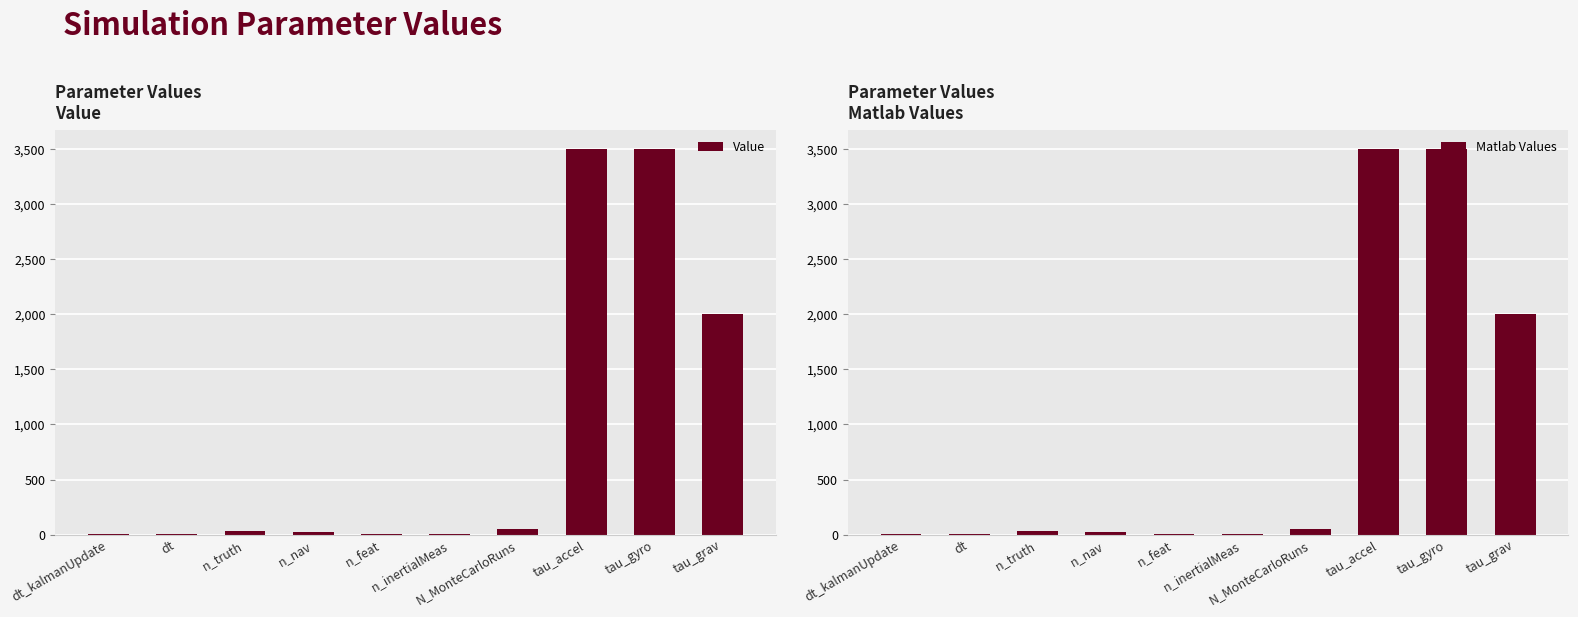

Reading left to right, what are all the values shown in this chart?

Value: dt_kalmanUpdate=2	dt=2	n_truth=30	n_nav=27	n_feat=3	n_inertialMeas=3	N_MonteCarloRuns=50	tau_accel=3500	tau_gyro=3500	tau_grav=2000
Matlab Values: dt_kalmanUpdate=2	dt=2	n_truth=30	n_nav=27	n_feat=3	n_inertialMeas=3	N_MonteCarloRuns=50	tau_accel=3500	tau_gyro=3500	tau_grav=2000